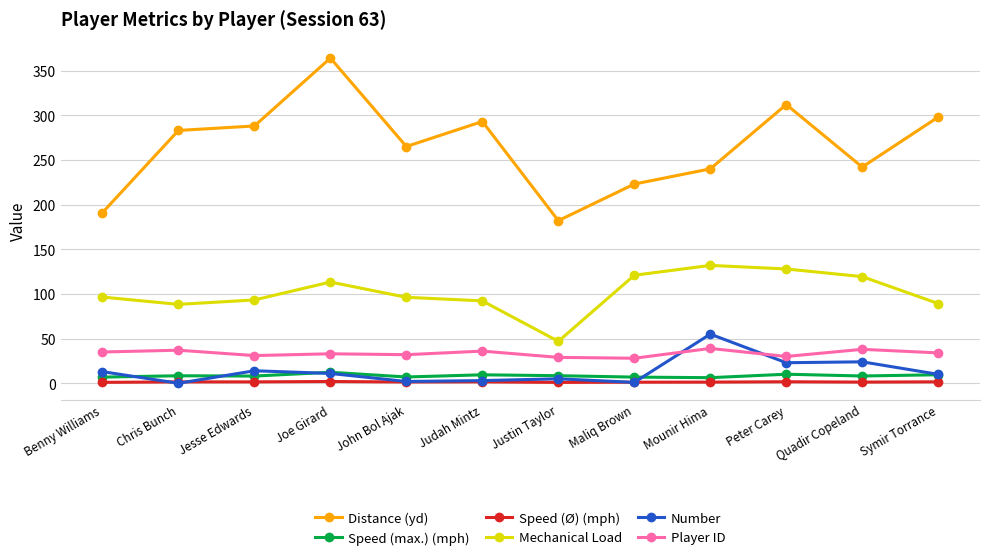

True or false: Speed (Ø) (mph) and Mechanical Load intersect in this chart.

False